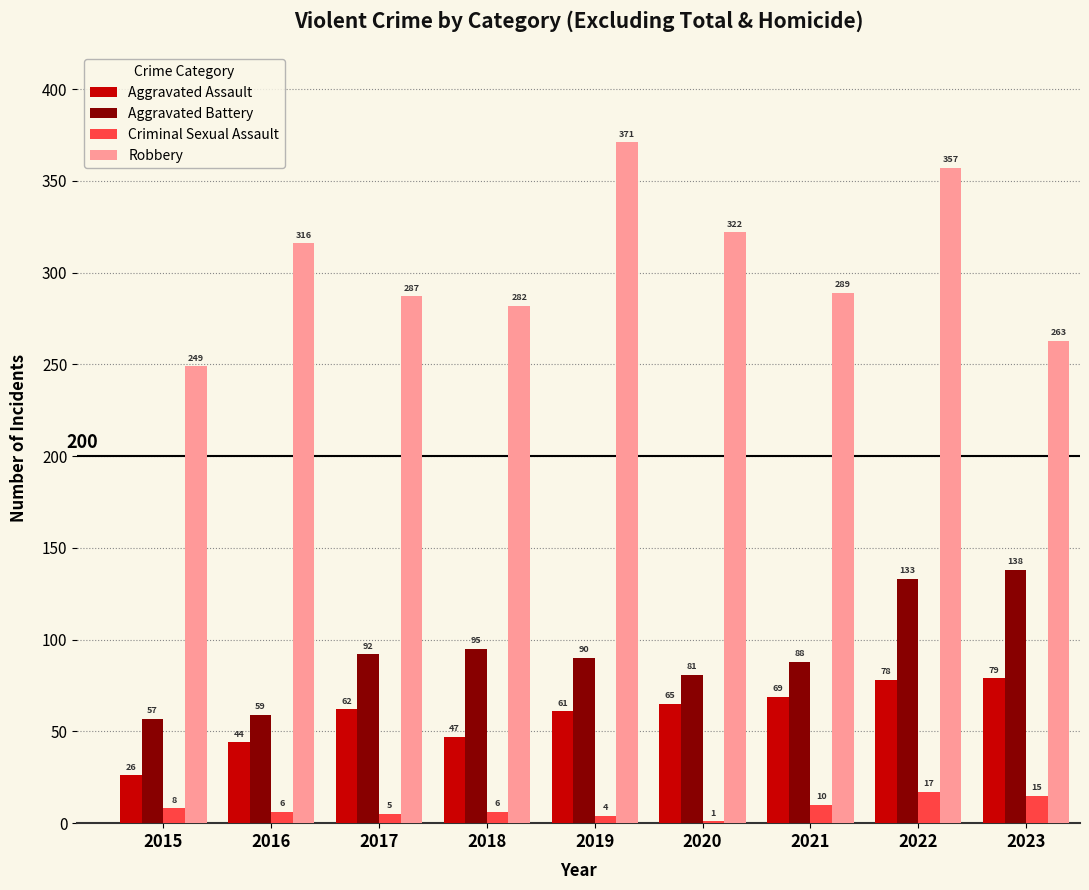

What is the approximate value of Criminal Sexual Assault at 2016, to the nearest 5?

5